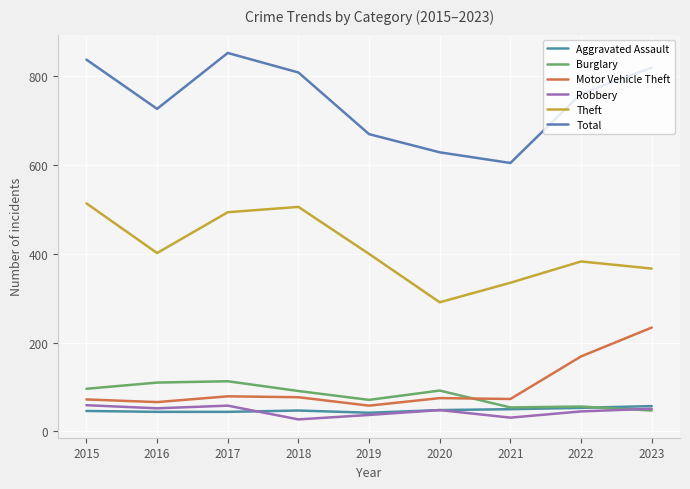

Which series has the widest spread of values?

Total